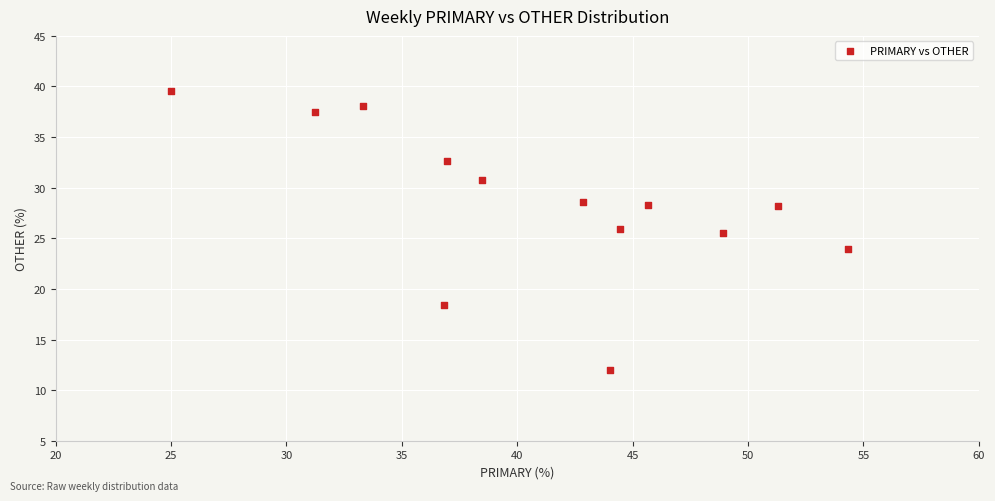

What is the range of Y values (max minus min)?

27.6